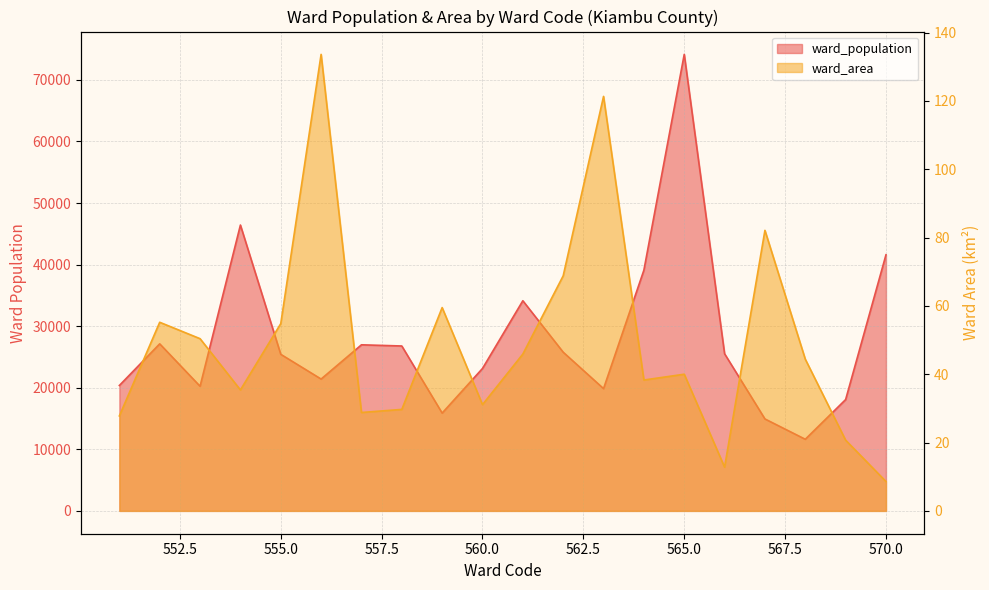

At which category does ward_area reach its first local peak?

552